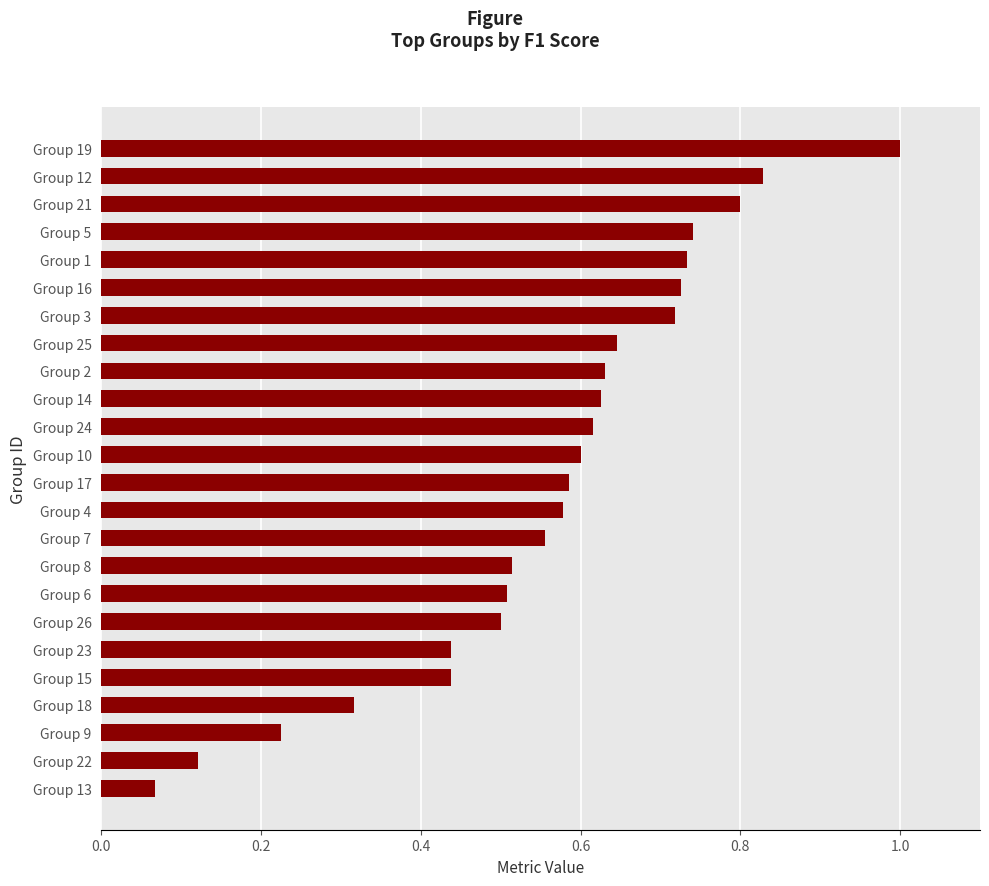

Which label corresponds to the largest value in the chart?

Group 19